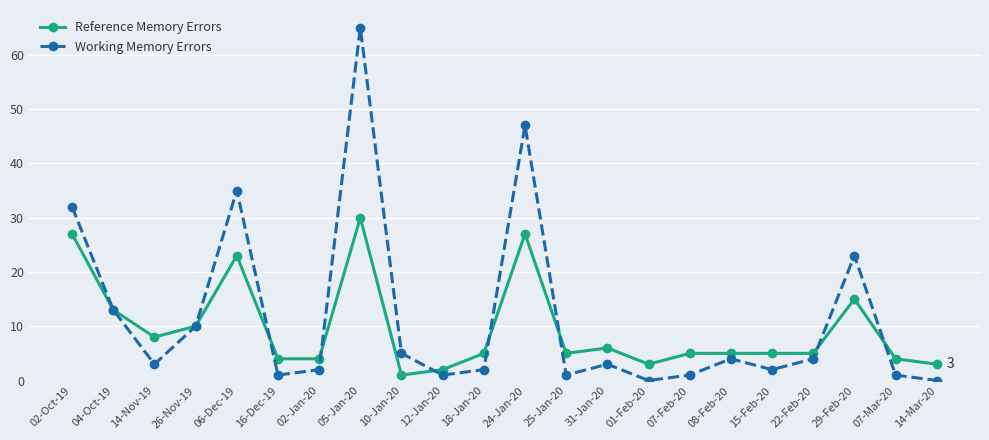

Reading left to right, list all the values displayed in this chart.

Reference Memory Errors: 02-Oct-19=27	04-Oct-19=13	14-Nov-19=8	26-Nov-19=10	06-Dec-19=23	16-Dec-19=4	02-Jan-20=4	05-Jan-20=30	10-Jan-20=1	12-Jan-20=2	18-Jan-20=5	24-Jan-20=27	25-Jan-20=5	31-Jan-20=6	01-Feb-20=3	07-Feb-20=5	08-Feb-20=5	15-Feb-20=5	22-Feb-20=5	29-Feb-20=15	07-Mar-20=4	14-Mar-20=3
Working Memory Errors: 02-Oct-19=32	04-Oct-19=13	14-Nov-19=3	26-Nov-19=10	06-Dec-19=35	16-Dec-19=1	02-Jan-20=2	05-Jan-20=65	10-Jan-20=5	12-Jan-20=1	18-Jan-20=2	24-Jan-20=47	25-Jan-20=1	31-Jan-20=3	01-Feb-20=0	07-Feb-20=1	08-Feb-20=4	15-Feb-20=2	22-Feb-20=4	29-Feb-20=23	07-Mar-20=1	14-Mar-20=0